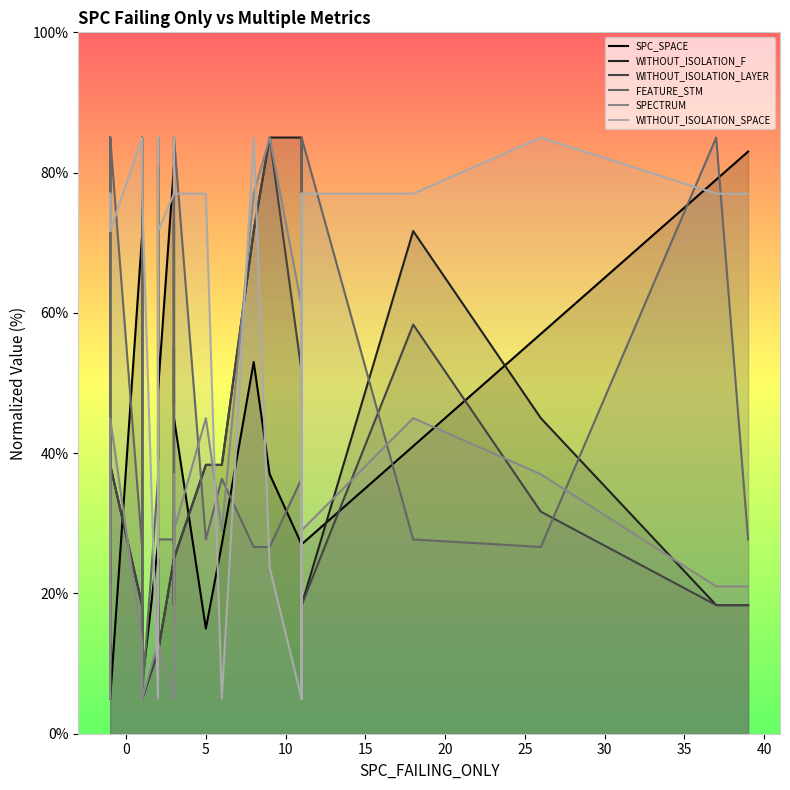

What is the sum of all SPECTRUM values?

1032.0